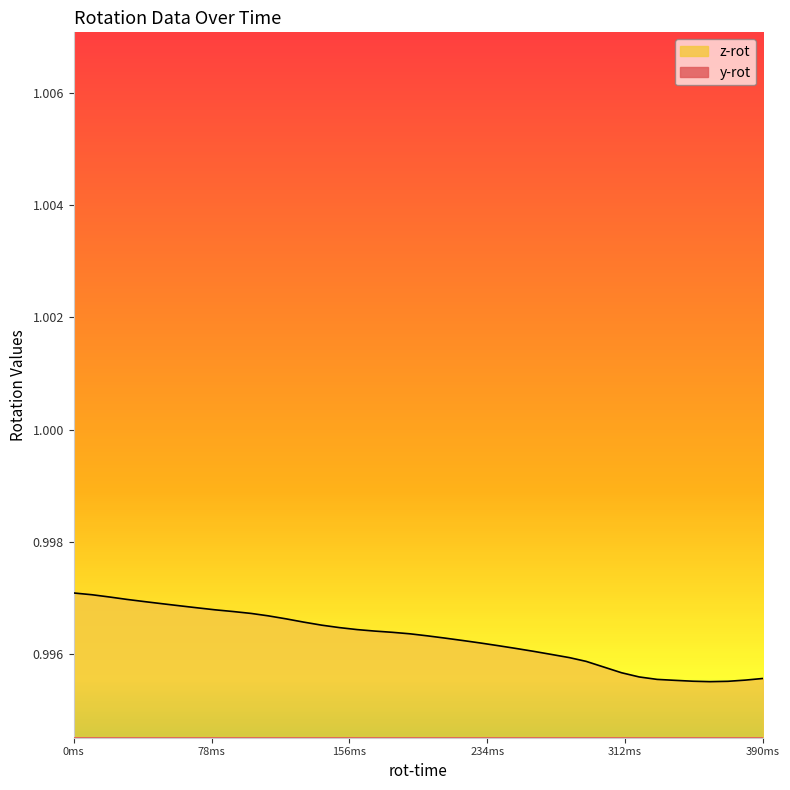

True or false: z-rot and y-rot cross at least once.

False